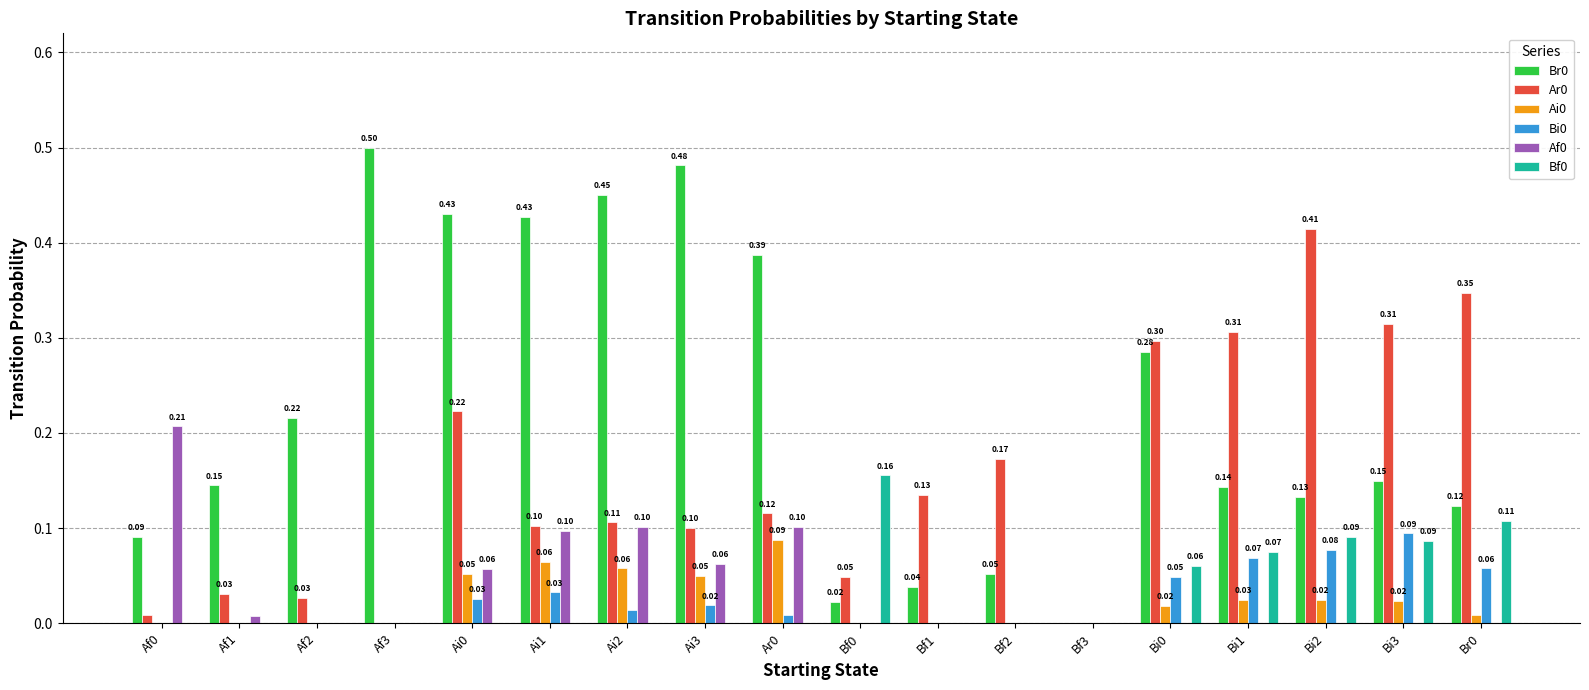

Is the value of Bf0 at Af2 greater than the value of Ar0 at Af0?

No